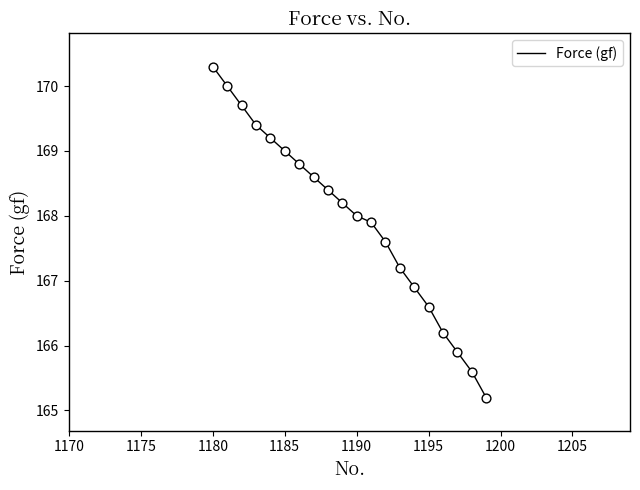

What is the greatest value displayed?

170.3